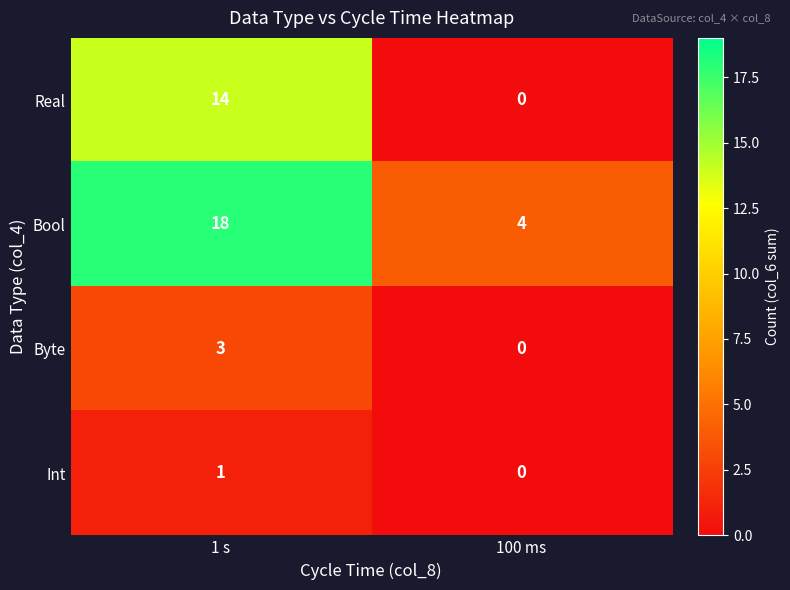

What is the maximum value for Bool?

18